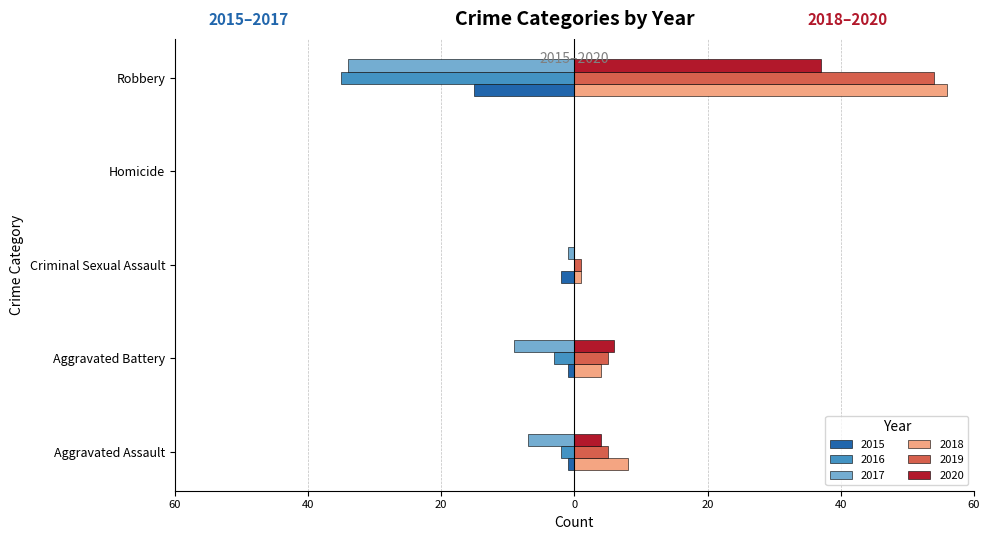

True or false: 2016 has a value of -35 at Robbery.

True